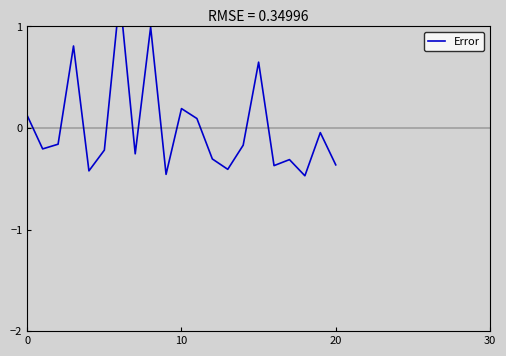

Does the chart display data point markers on the line(s)?

No